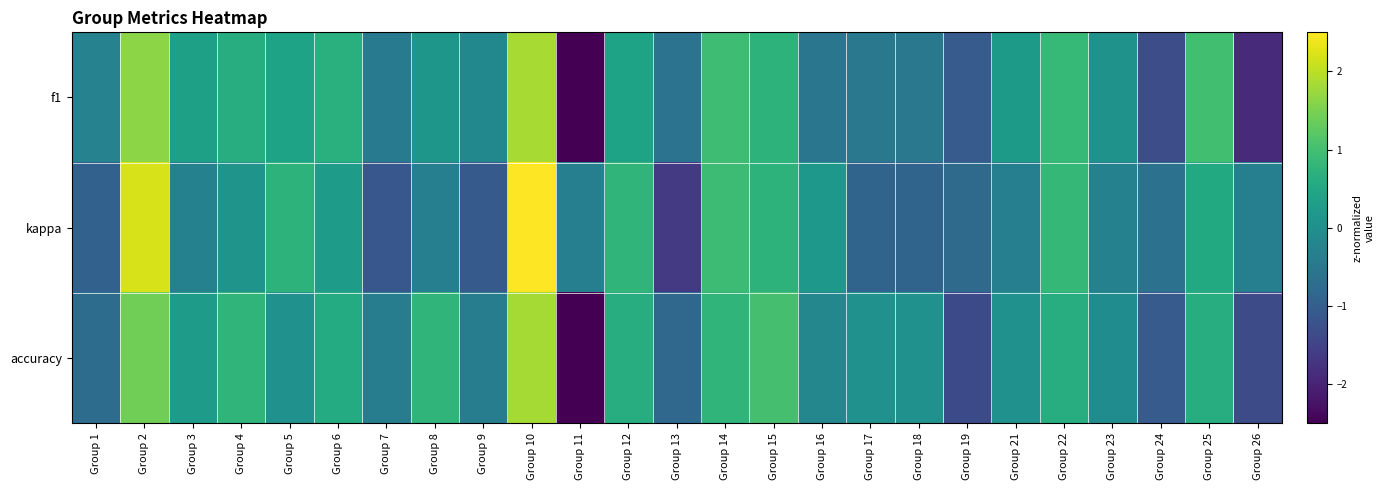

How many data points does each series have?

25